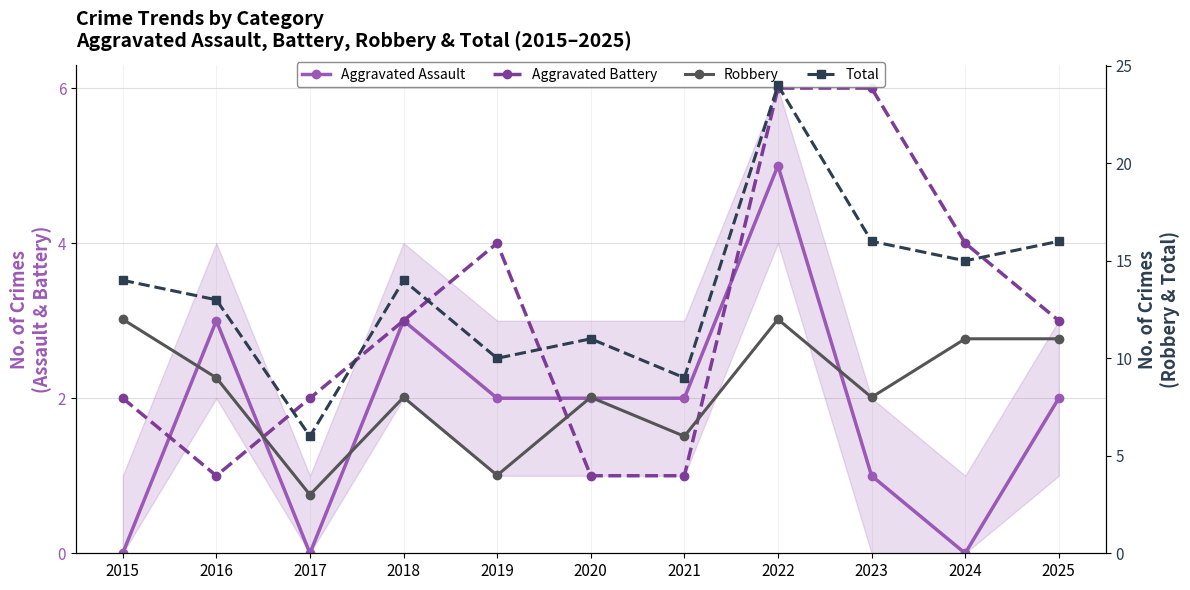

Which series has the widest spread of values?

Total